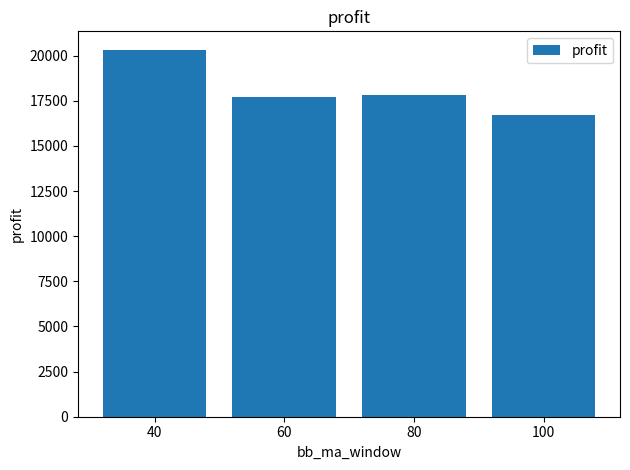

Reading left to right, what are all the values shown in this chart?

20326	17709	17834	16721